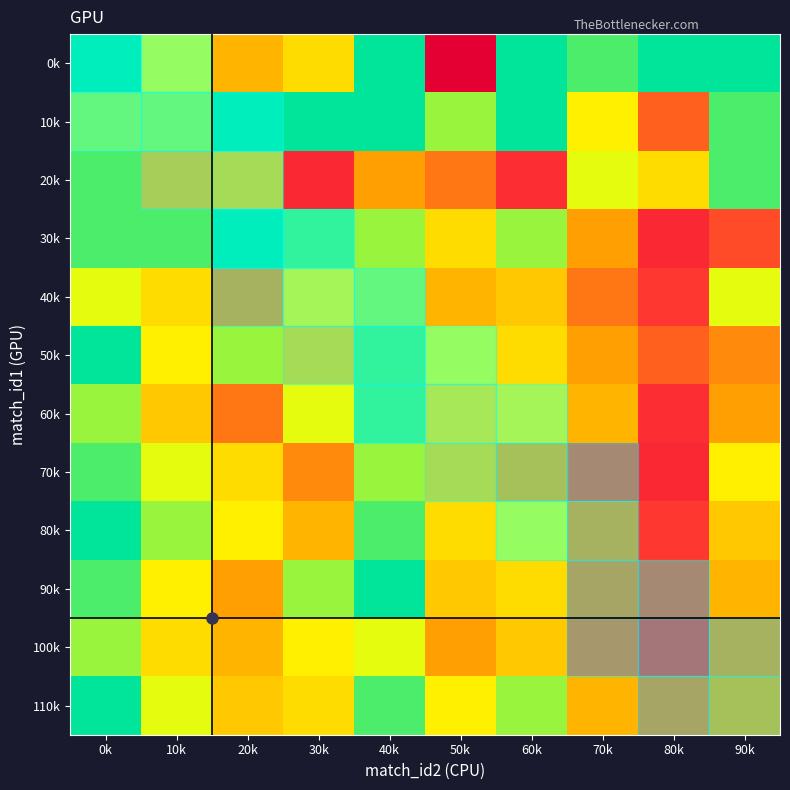

Which has a higher value, 50k or 70k?

50k